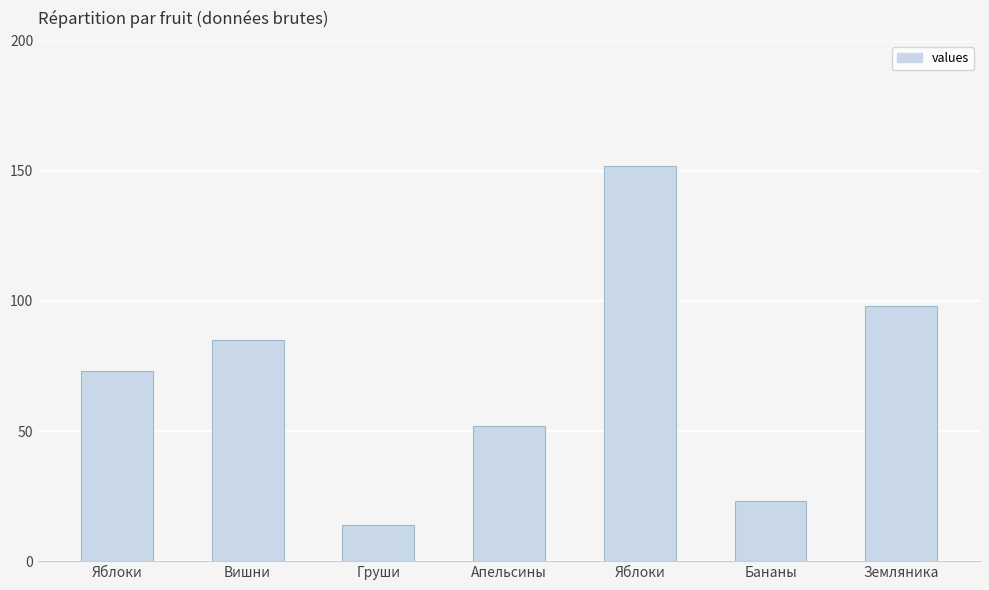

What is the change in value from Яблоки to Бананы?

-50